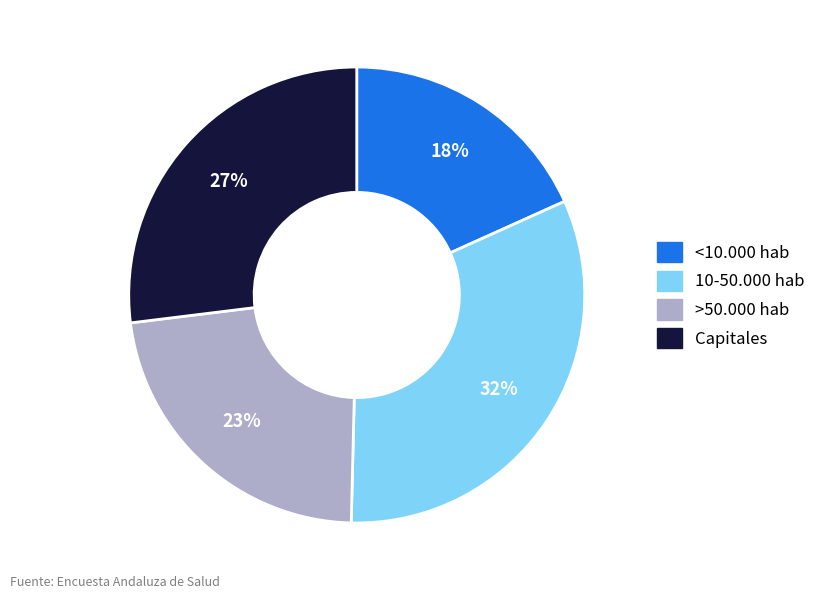

Count the number of slices in the pie.

4